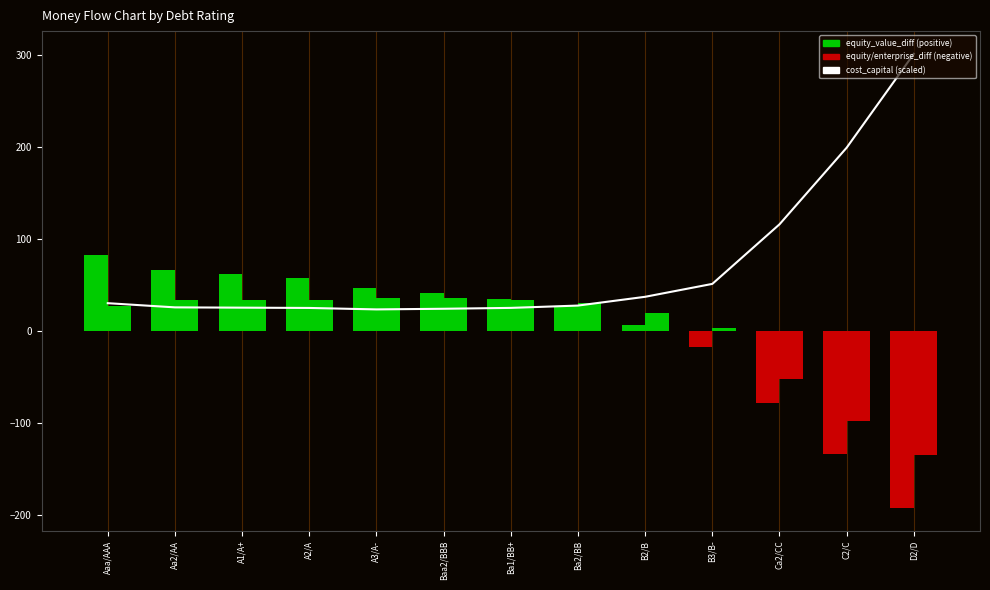

Between Ca2/CC and D2/D, which series saw the biggest shift?

cost_capital (scaled)